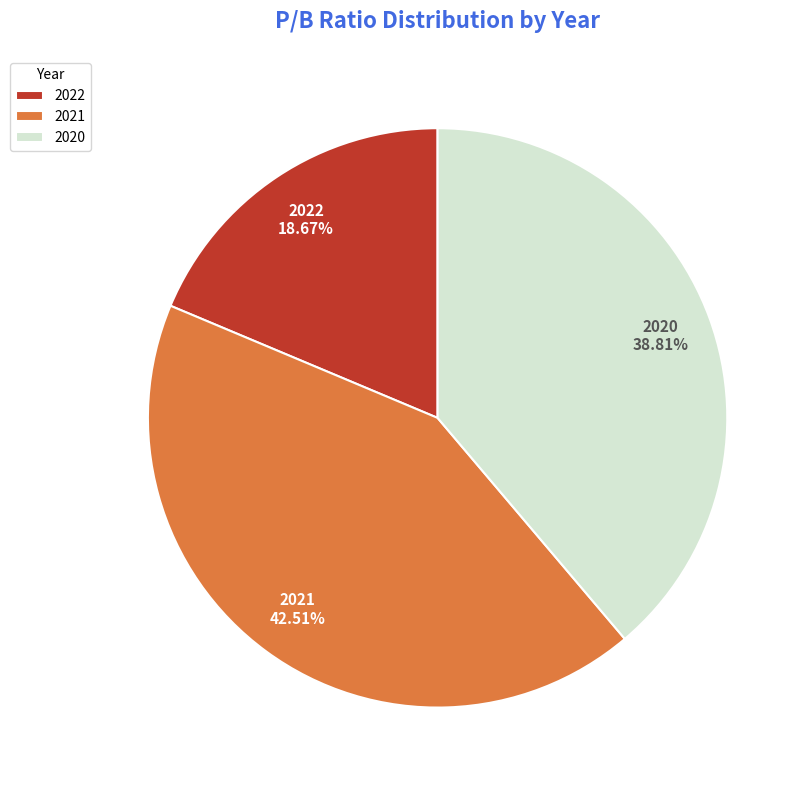

Does 2022 account for over 50% of the chart?

No